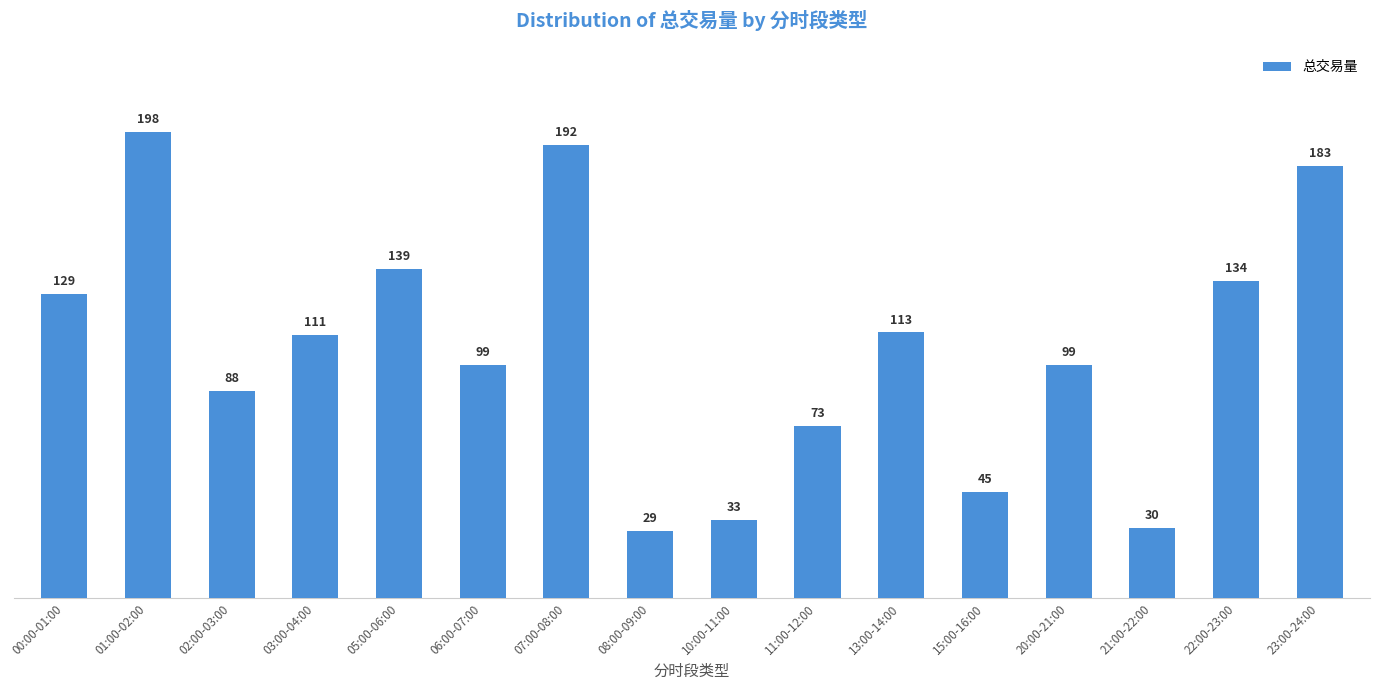

Which label corresponds to the smallest value in the chart?

08:00-09:00